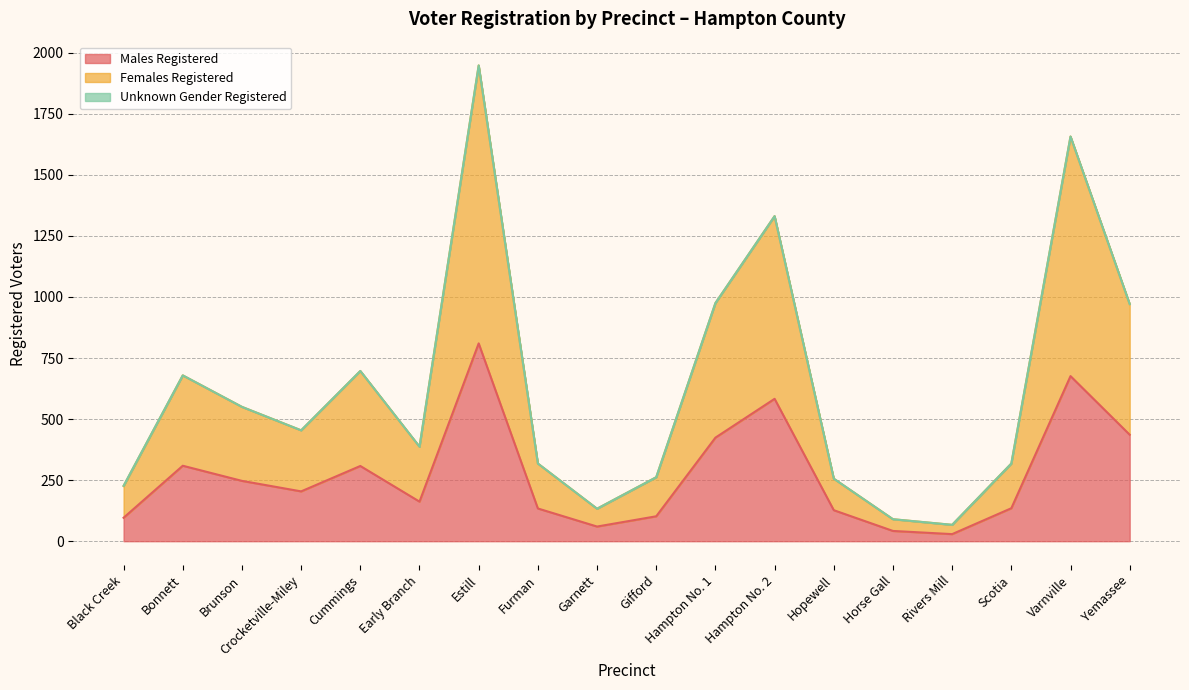

True or false: Males Registered has more than 1 interior local peaks.

True